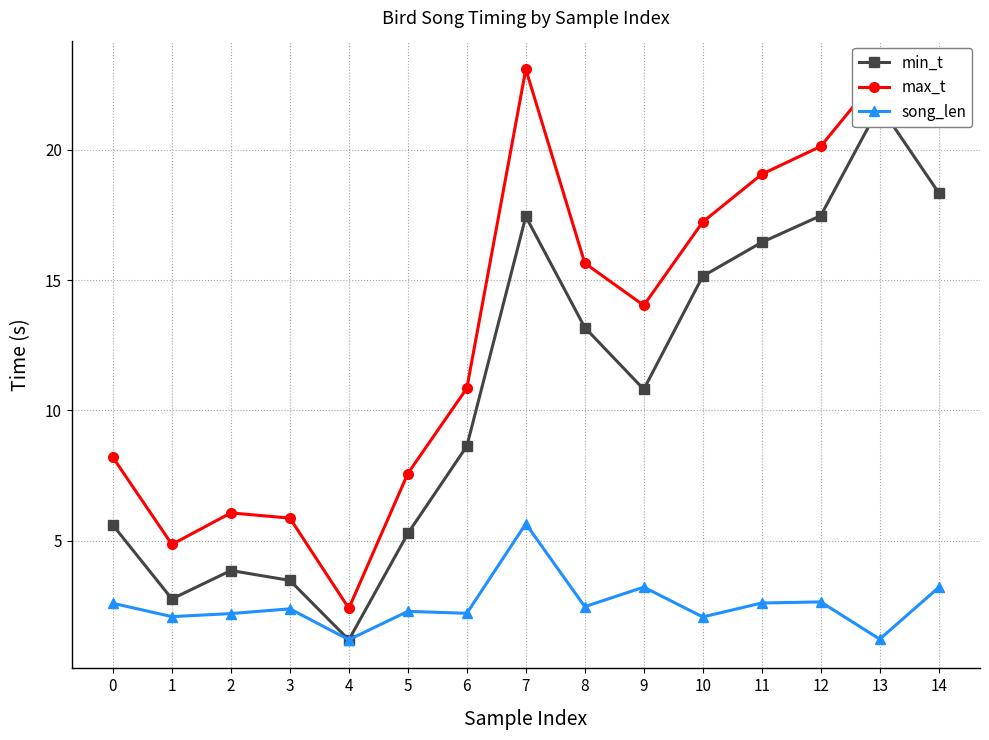

Is it true that min_t equals 4.8 at 6?

False